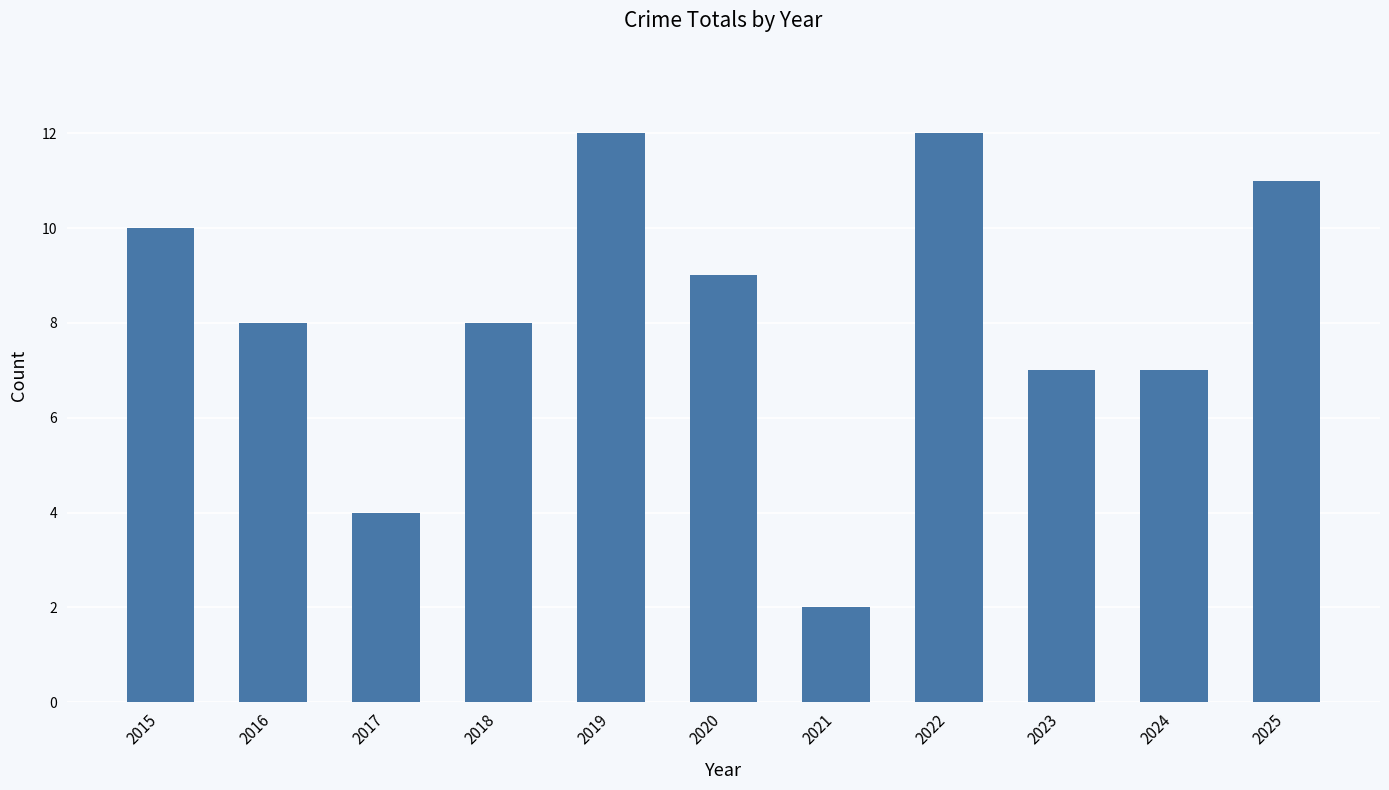

What is the value of the 6th bar from the left?

9